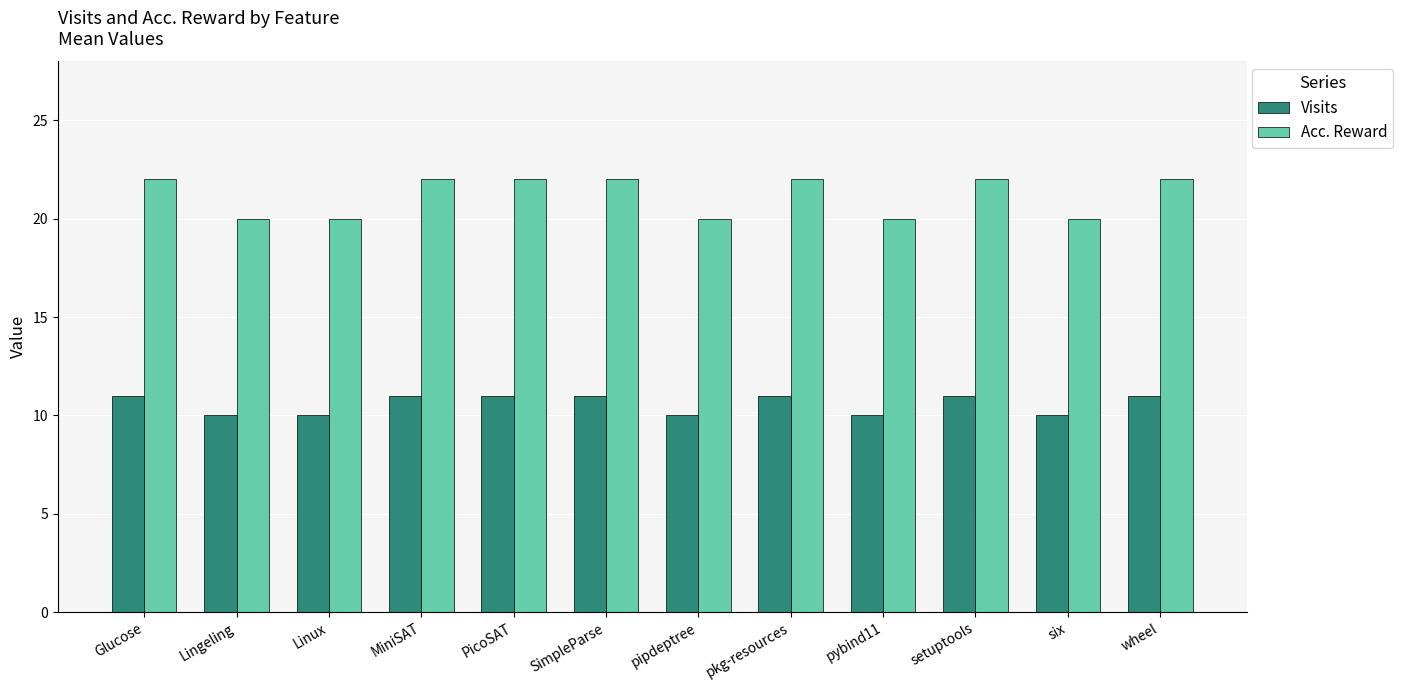

The Visits series shows 10 at six. True or false?

True